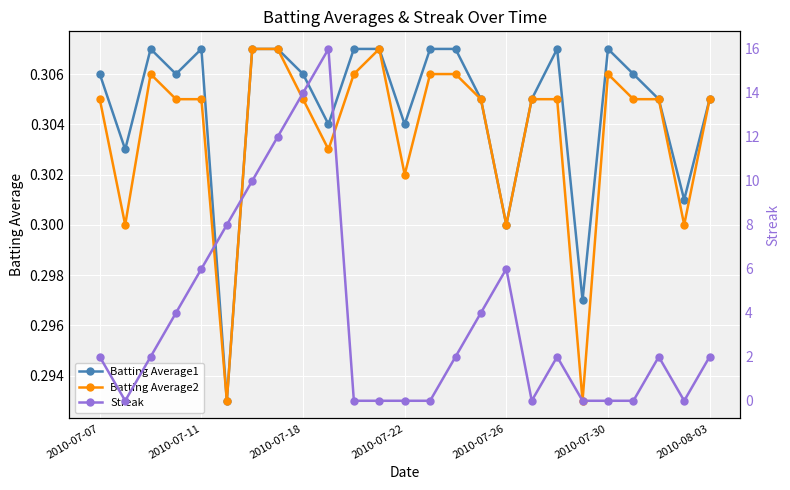

In Batting Average2, how many points are higher than both neighbors (excluding endpoints)?

3